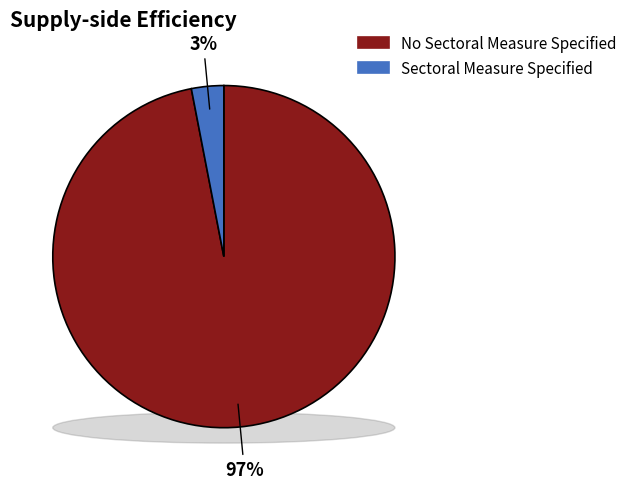

Which slice is the largest?

No Sectoral Measure Specified